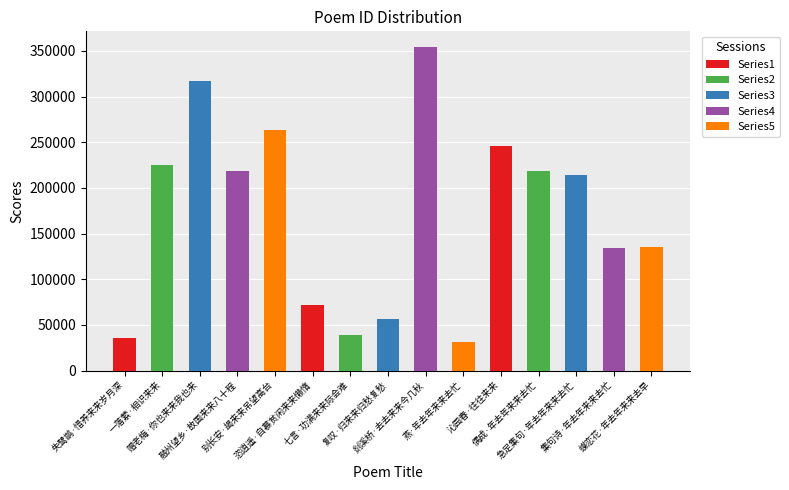

What position from the right is 融州望乡·故国来来八十程?

12